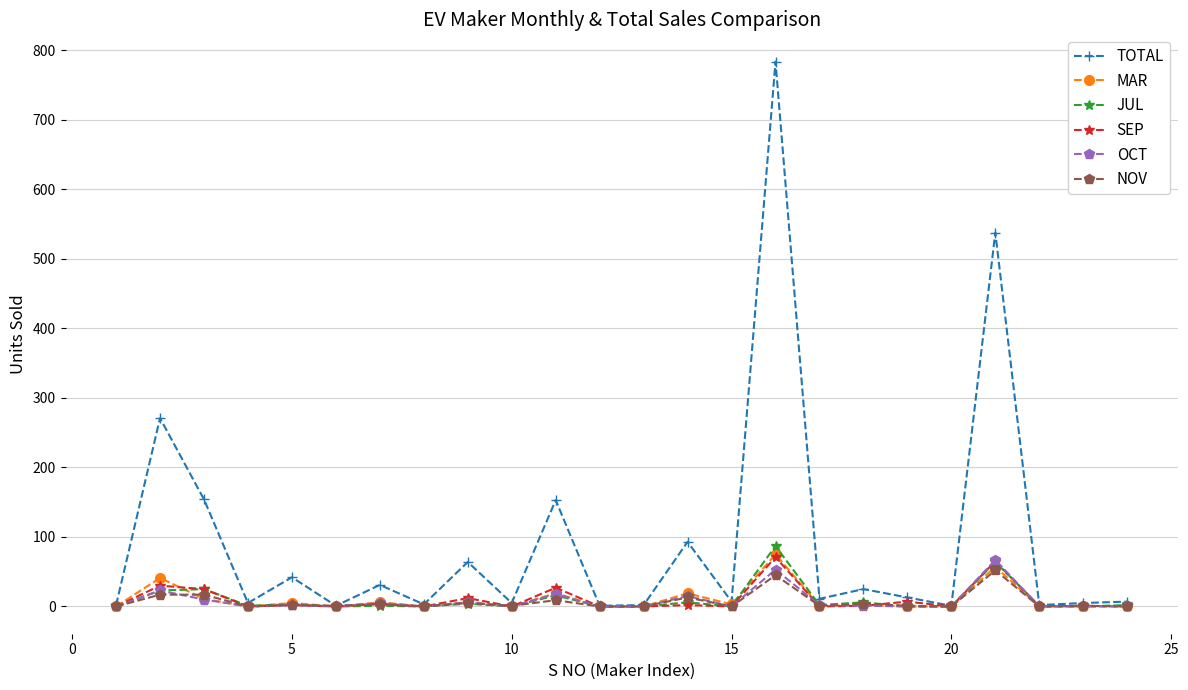

Which series has the largest range (max minus min)?

TOTAL